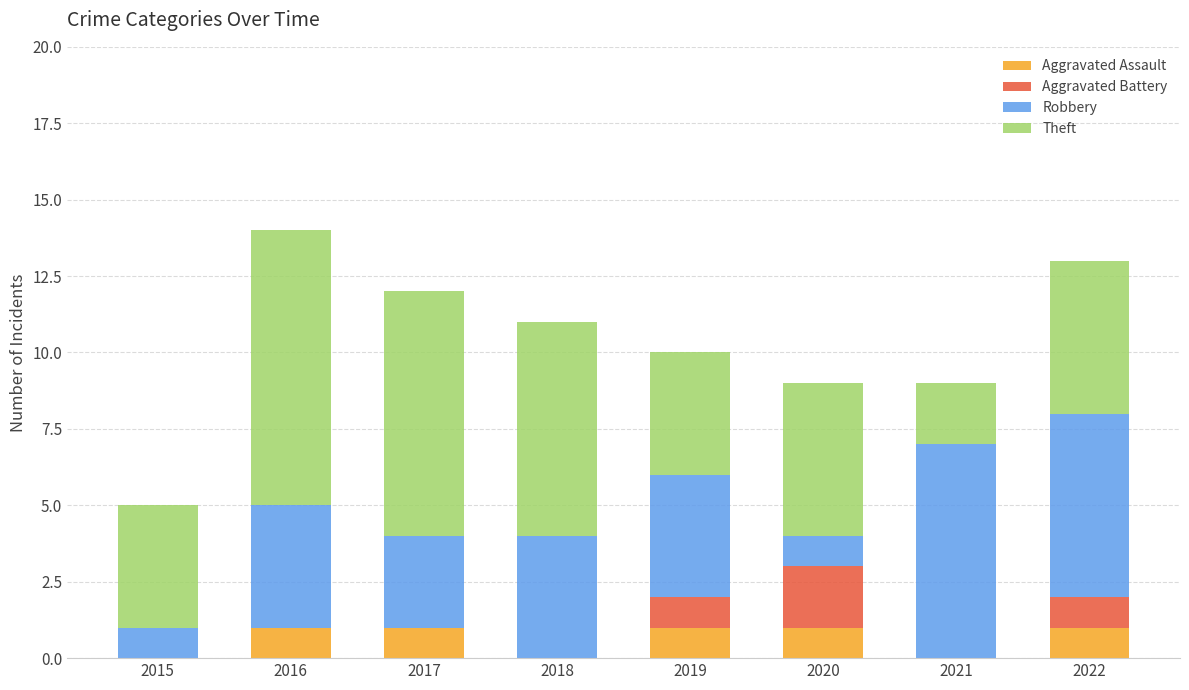

The Aggravated Assault series shows 0 at 2018. True or false?

True